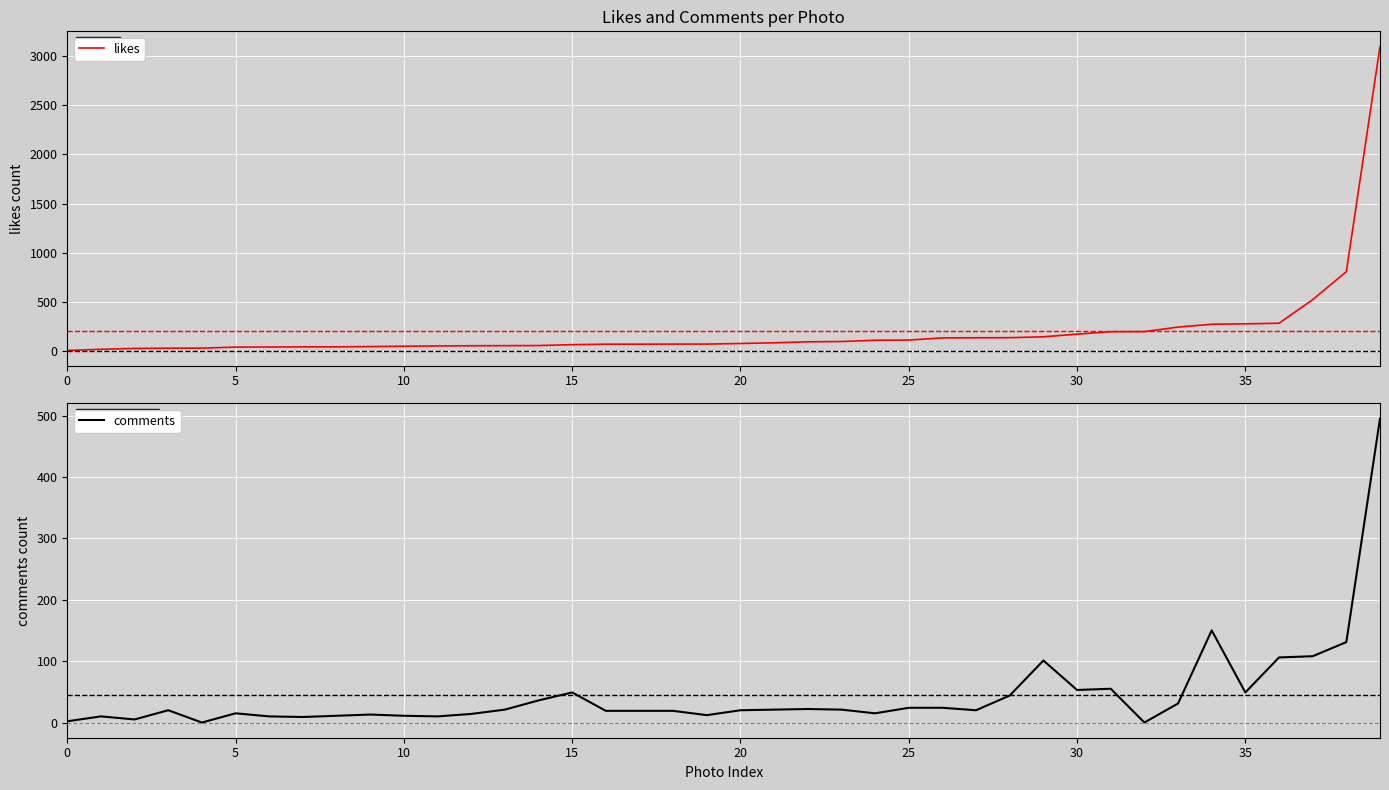

Between 5 and 20, which series saw the biggest shift?

likes